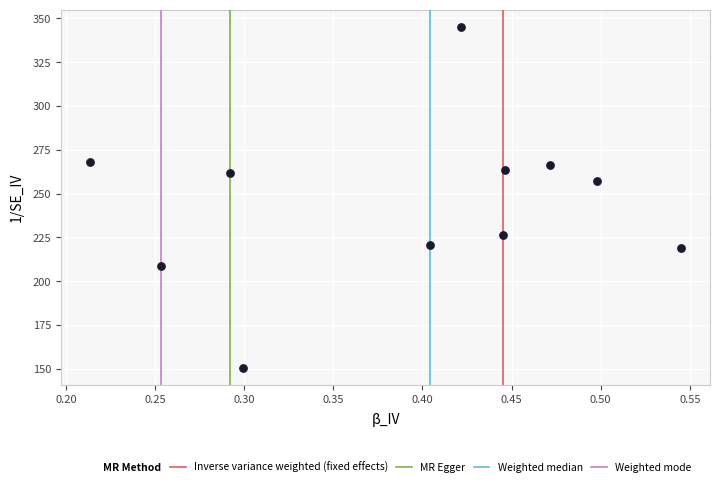

What is the range of Y values (max minus min)?

194.7